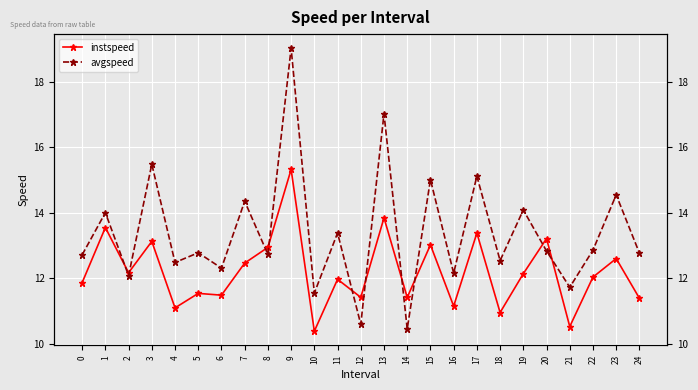

At which label does avgspeed reach its minimum?

14